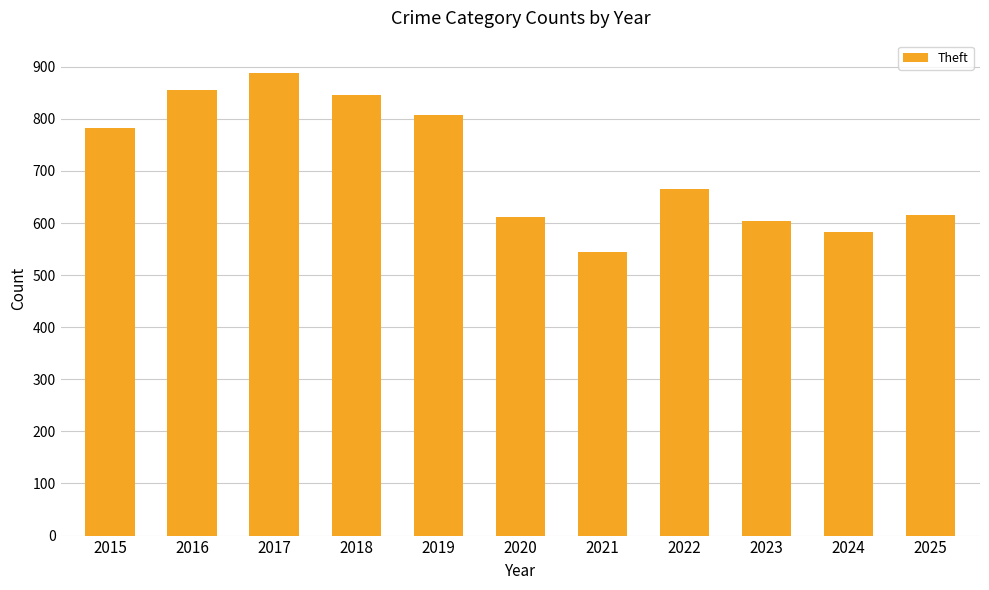

What is the sum of all values?

7800